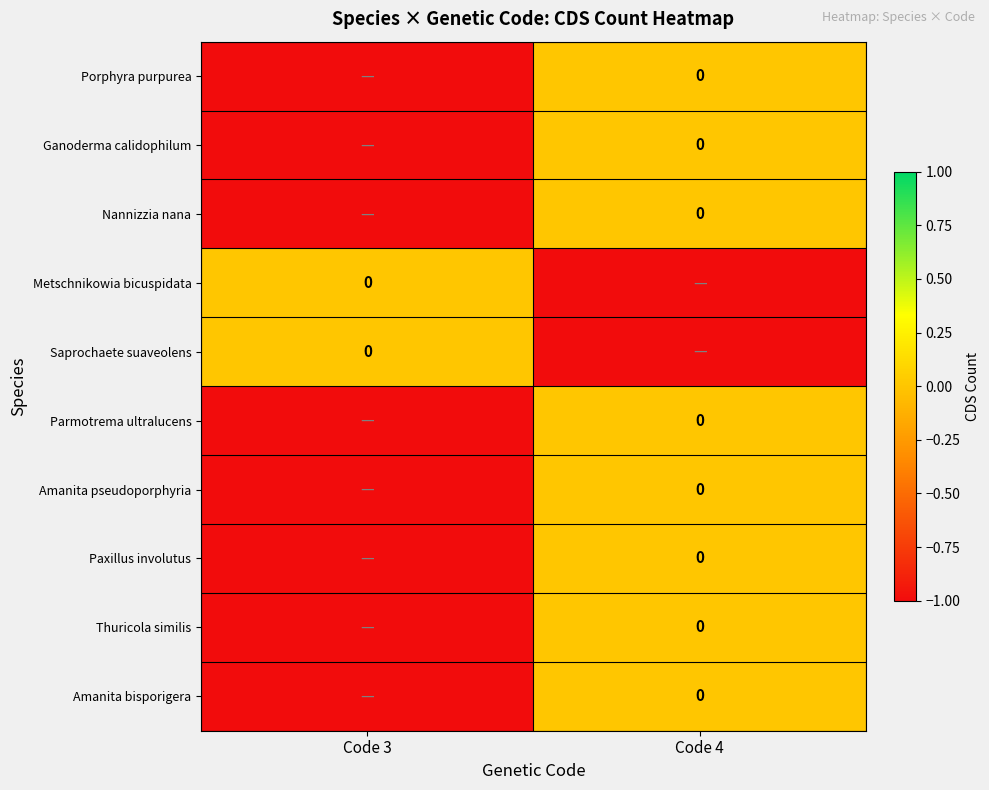

Is it true that Amanita pseudoporphyria equals -2 at Code 3?

False